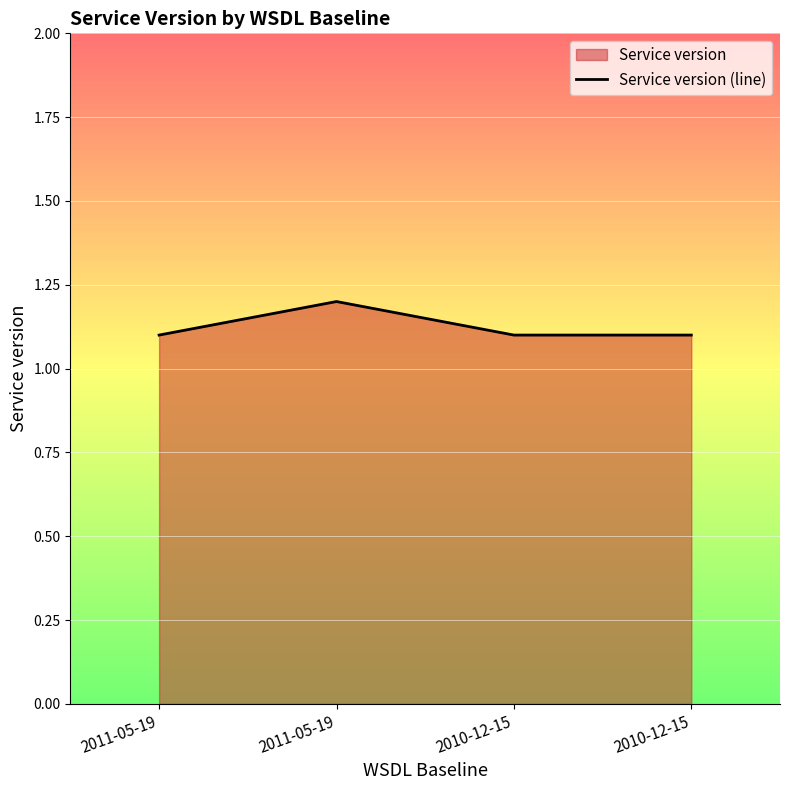

What is the label of the 2nd point from the left?

2011-05-19